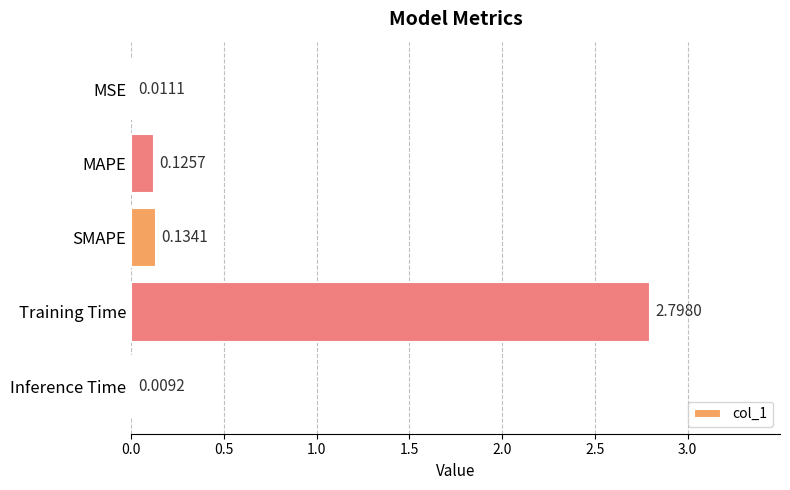

Which has a higher value, MAPE or SMAPE?

SMAPE